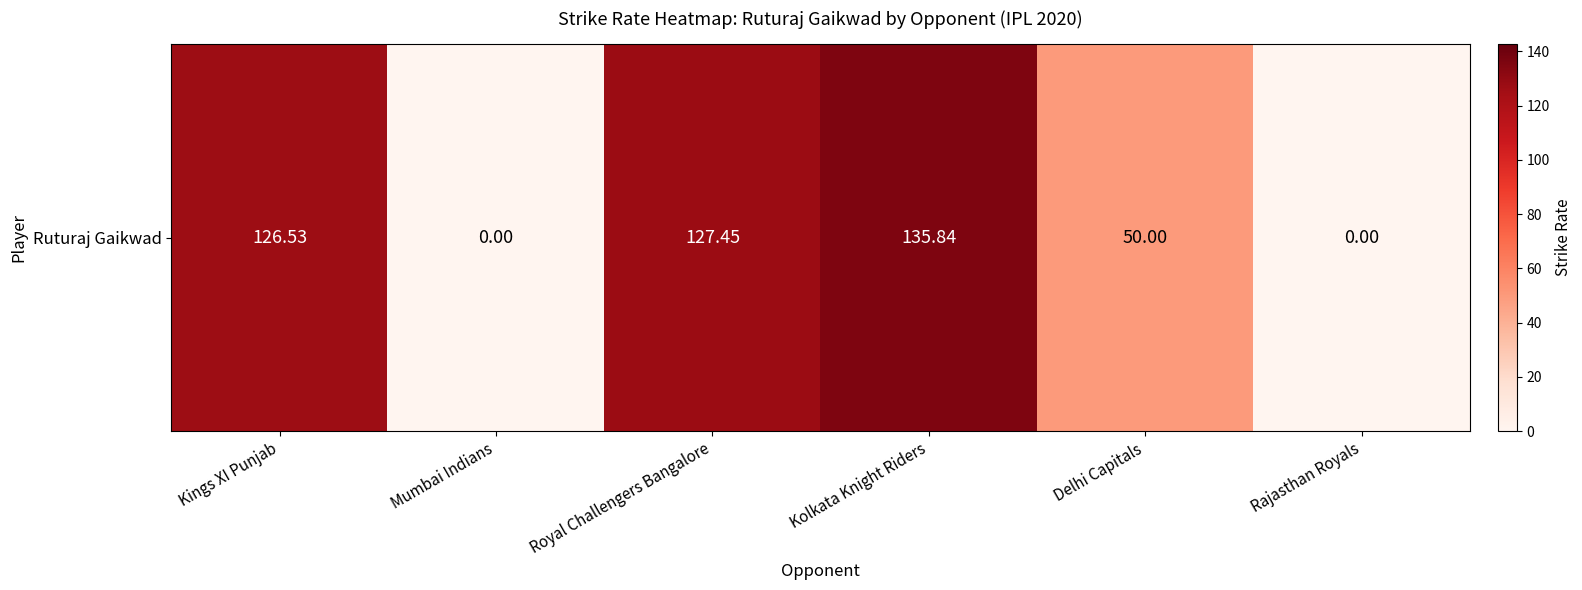

Reading left to right, transcribe all the data shown in this chart.

126.5	0.0	127.5	135.8	50.0	0.0